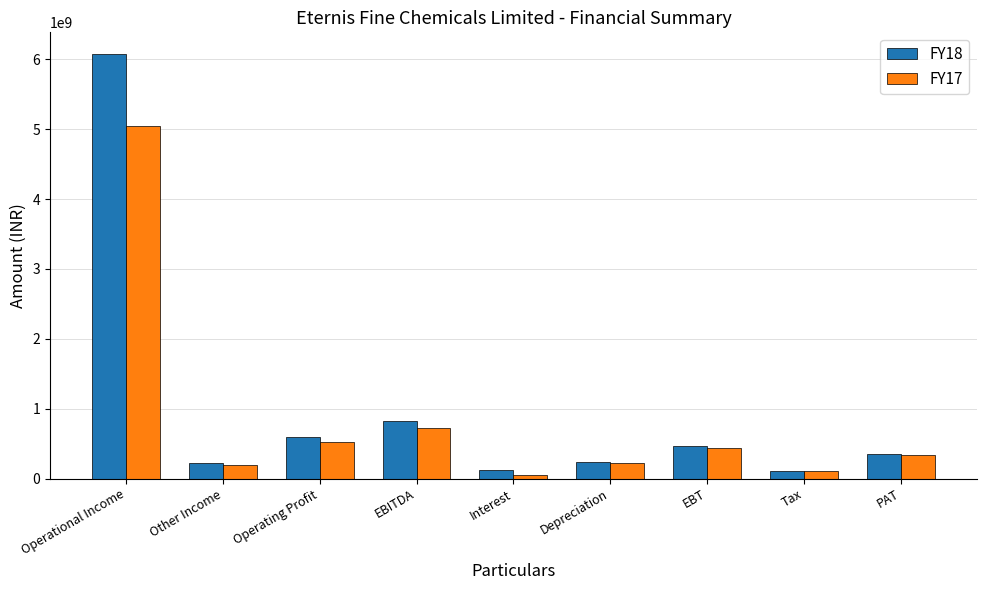

Which series has the widest spread of values?

FY18